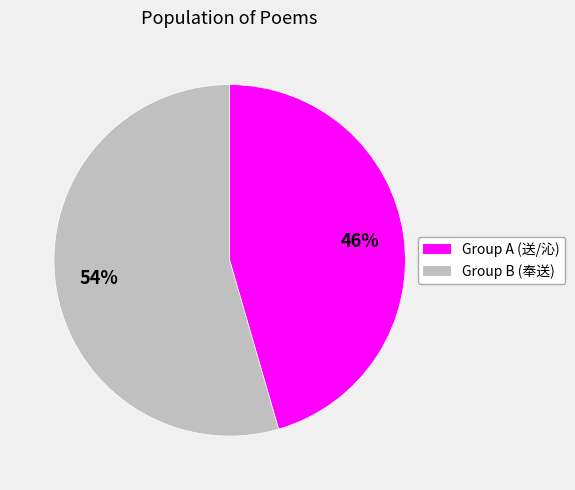

Does any single category account for the majority?

Yes